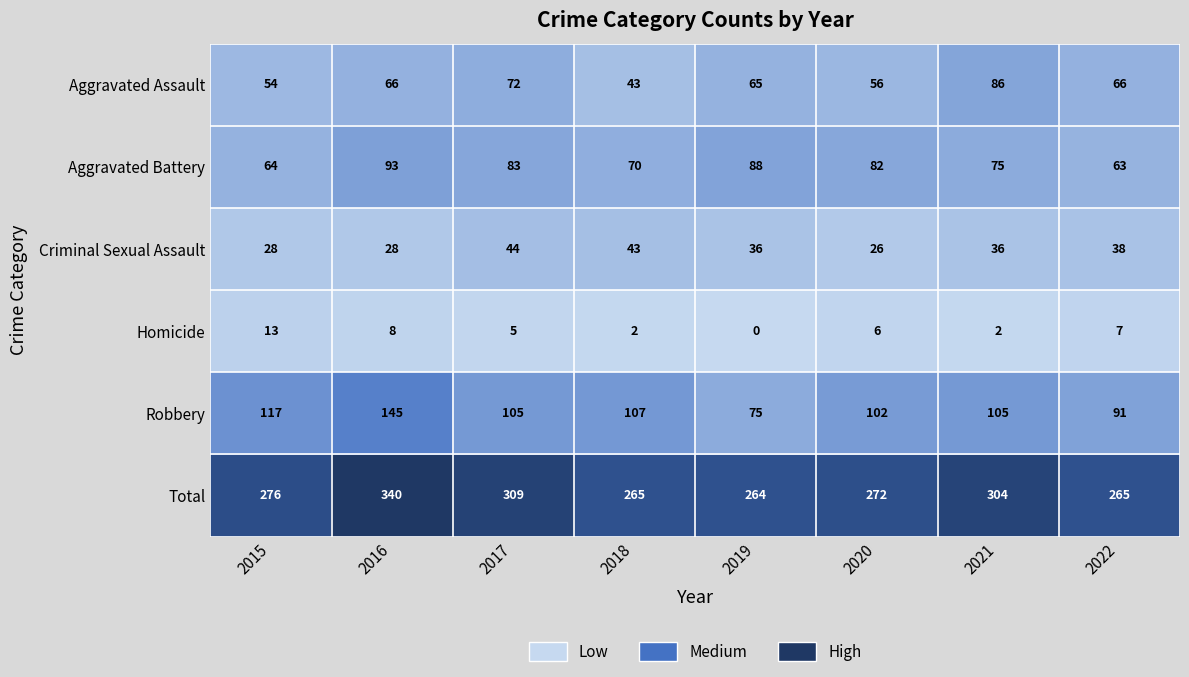

Which series has the widest spread of values?

Total